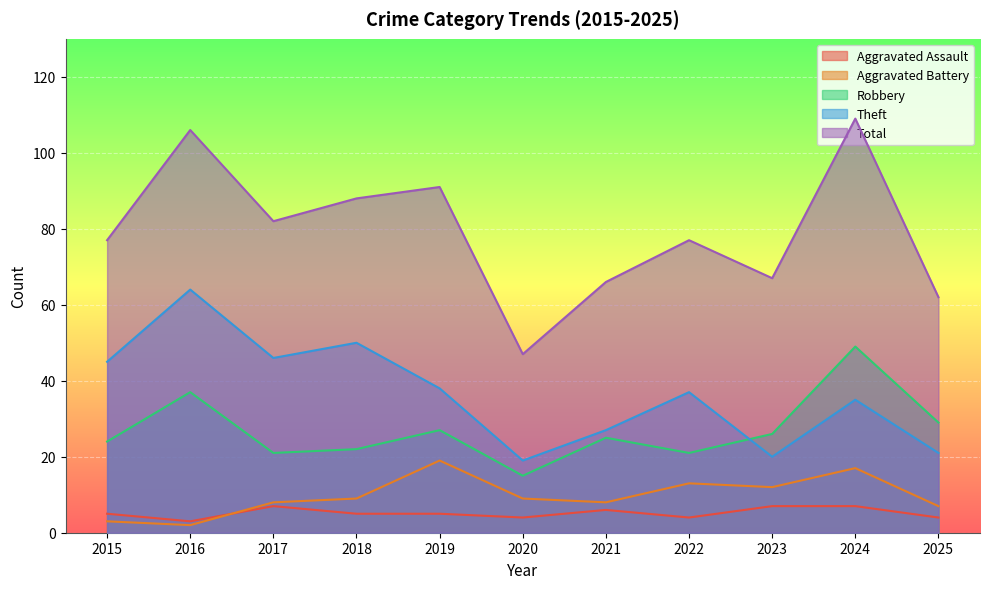

Between 2023 and 2025, which series saw the biggest shift?

Aggravated Battery